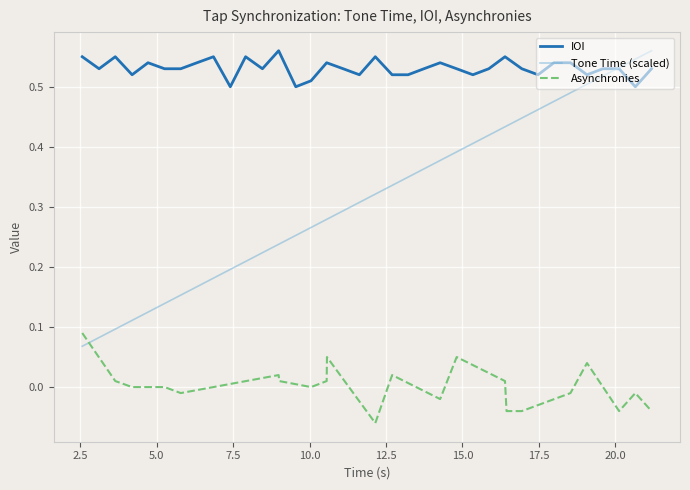

At how many categories does at least one series exceed 0?

36